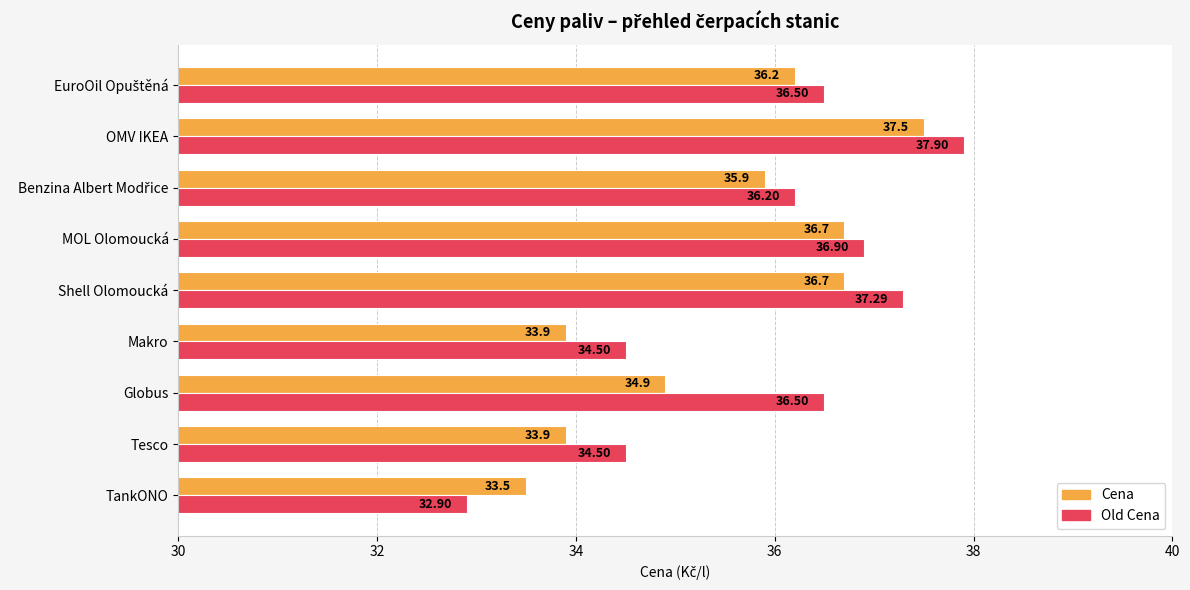

Where is Cena nearest to the value 35?

Globus